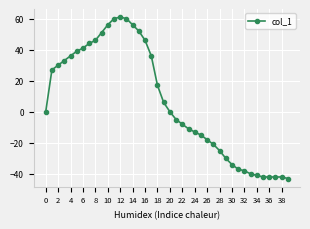

How many distinct data groups are displayed?

1